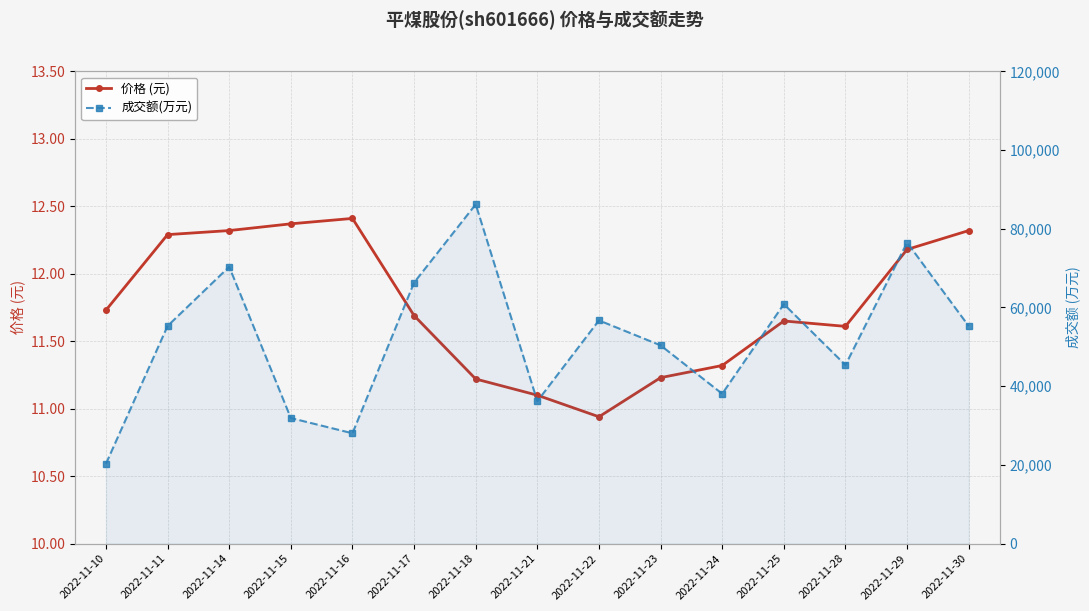

Is it true that 成交额(万元) equals 77444.0 at 2022-11-28?

False